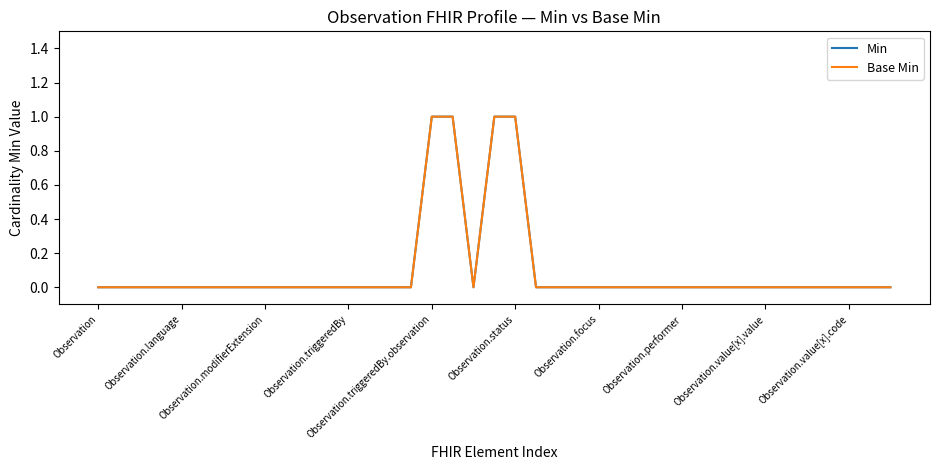

Is this an area chart (filled region under the line)?

No